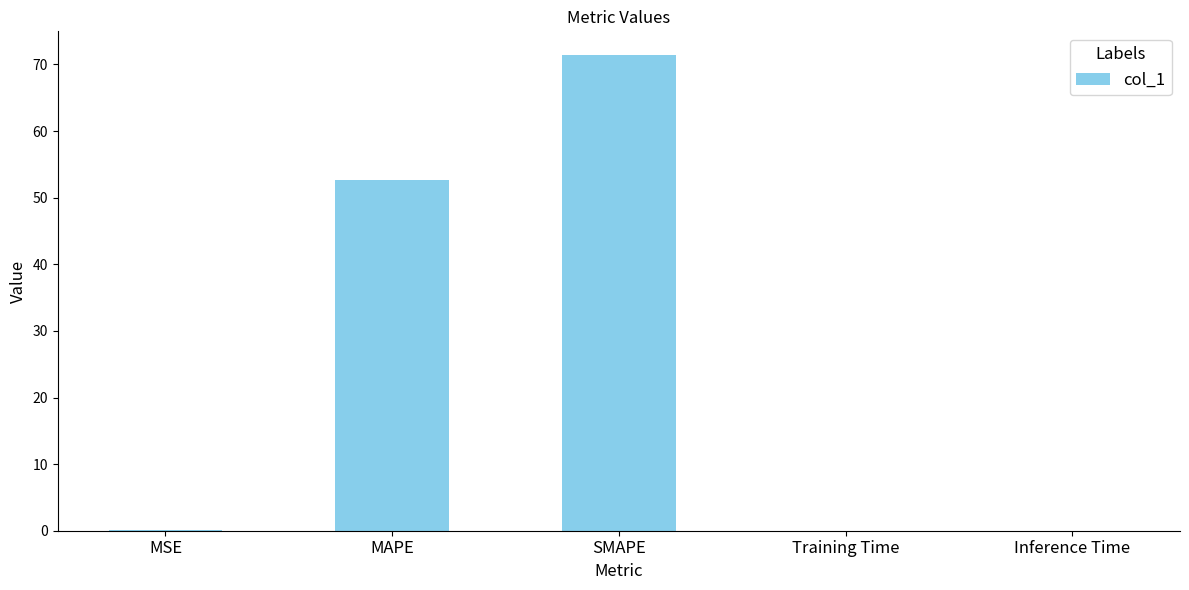

True or false: the data shows 0.0 at Training Time.

True